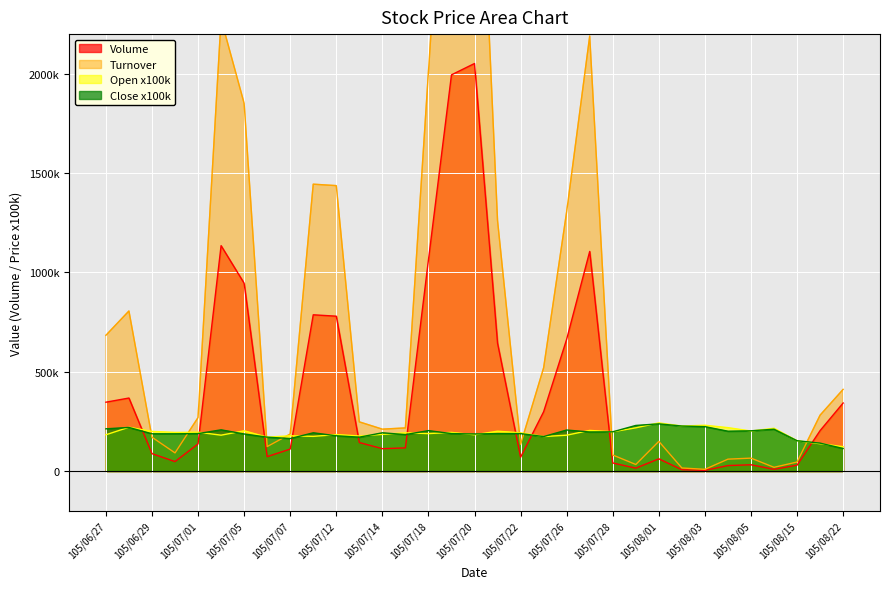

Where does the Open series first go above 193000?

105/06/28